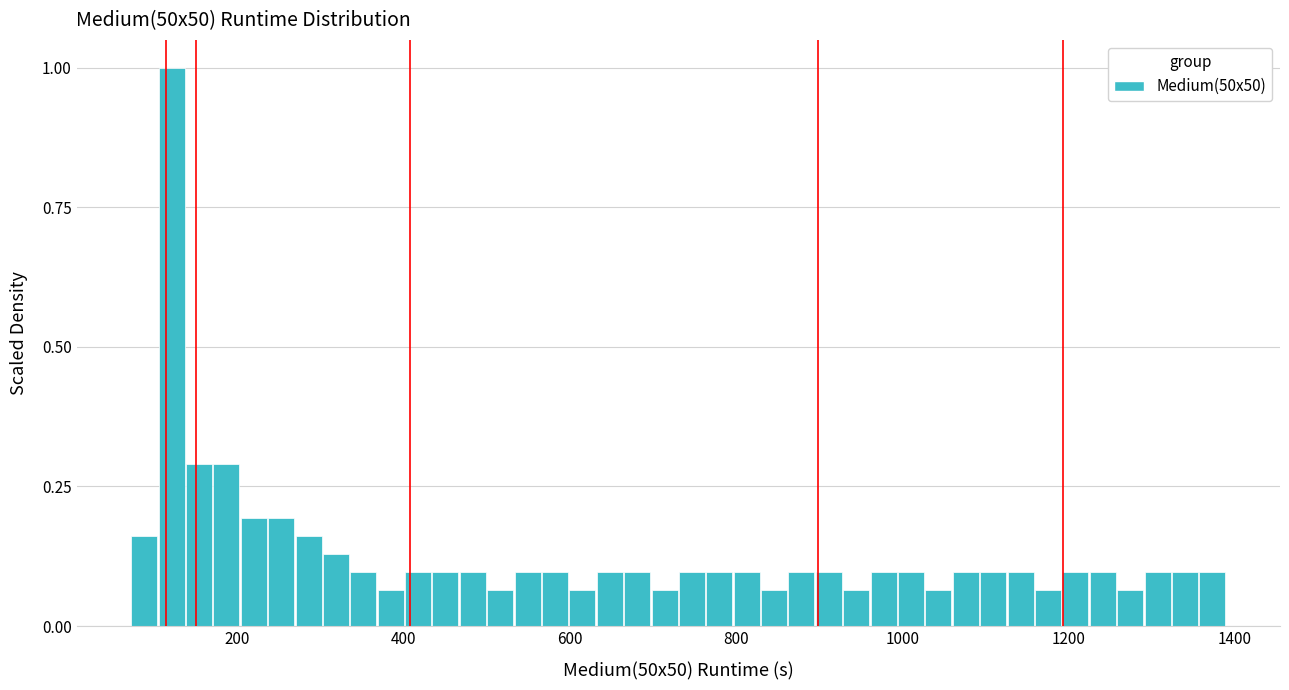

Read against the x-axis, roughly where is the centre of the tallest bar?

120